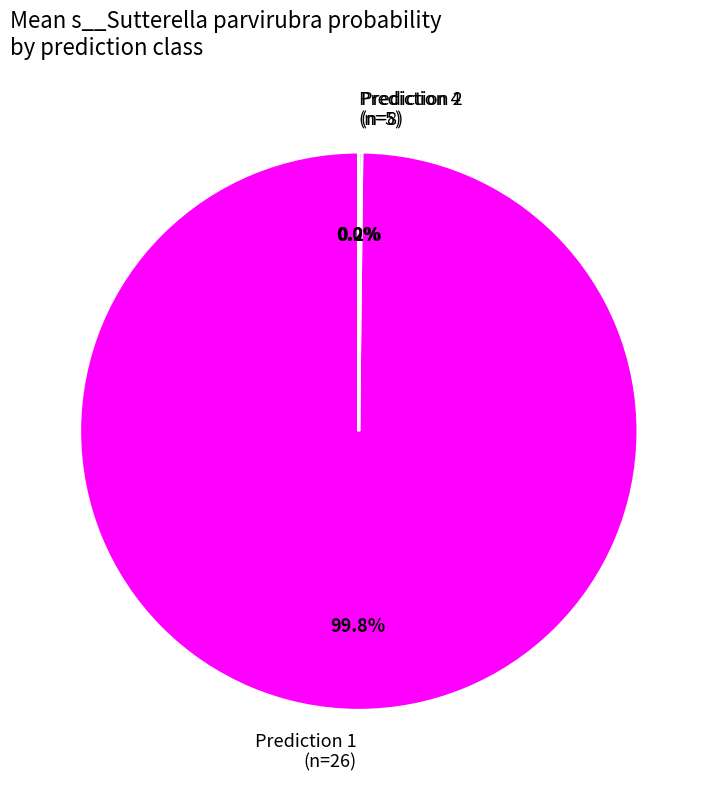

Which category accounts for the majority?

Prediction 1 (n=26)